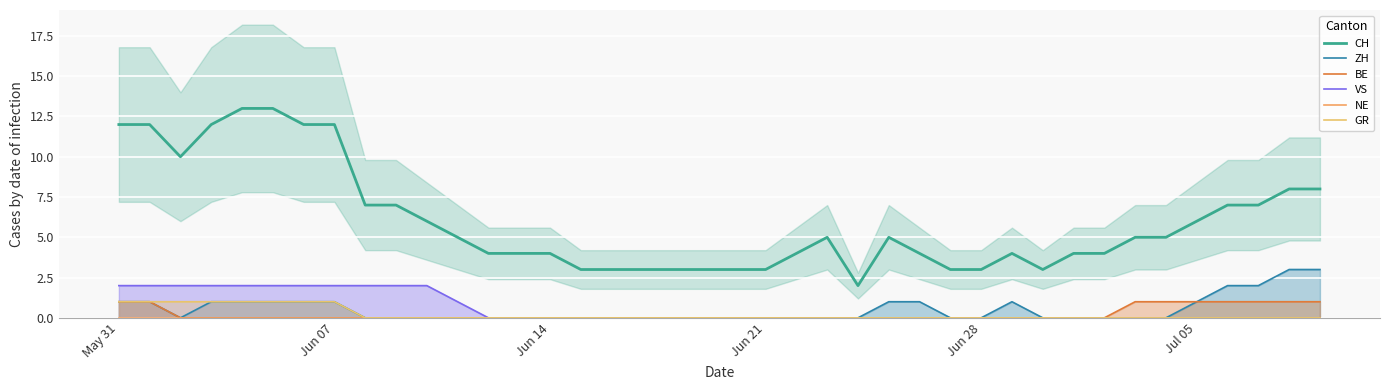

Where does the CH series first go above 5?

May 31